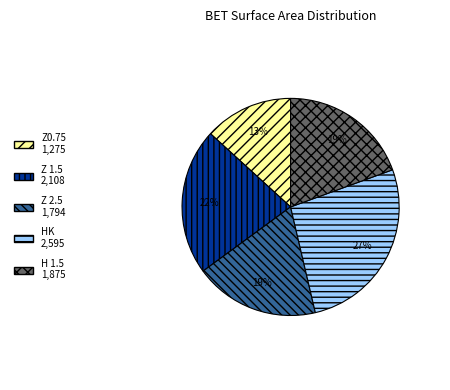

Count the number of slices in the pie.

5